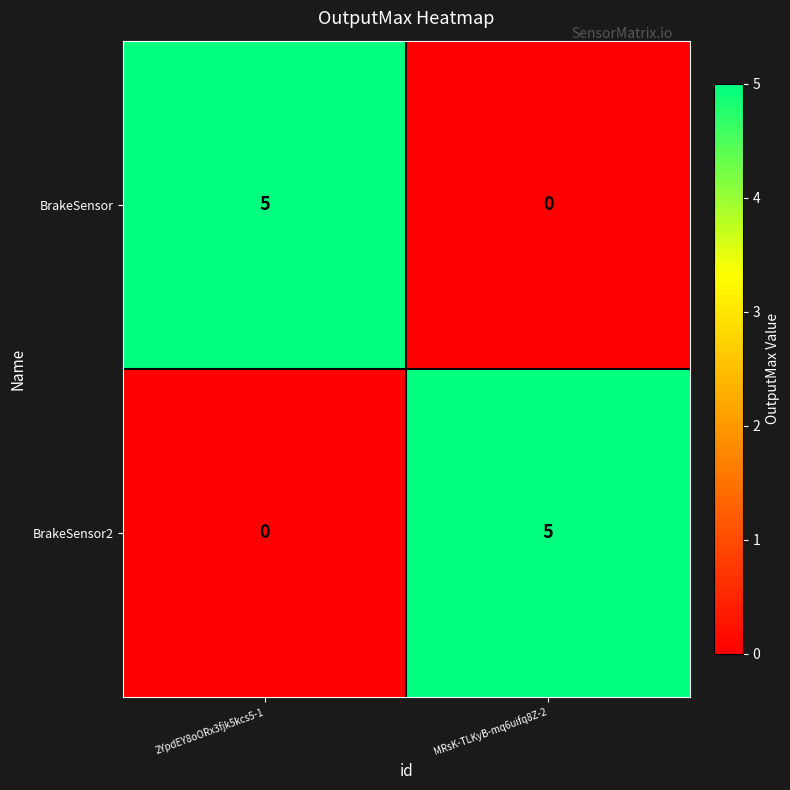

How many positive values does the BrakeSensor series have?

1